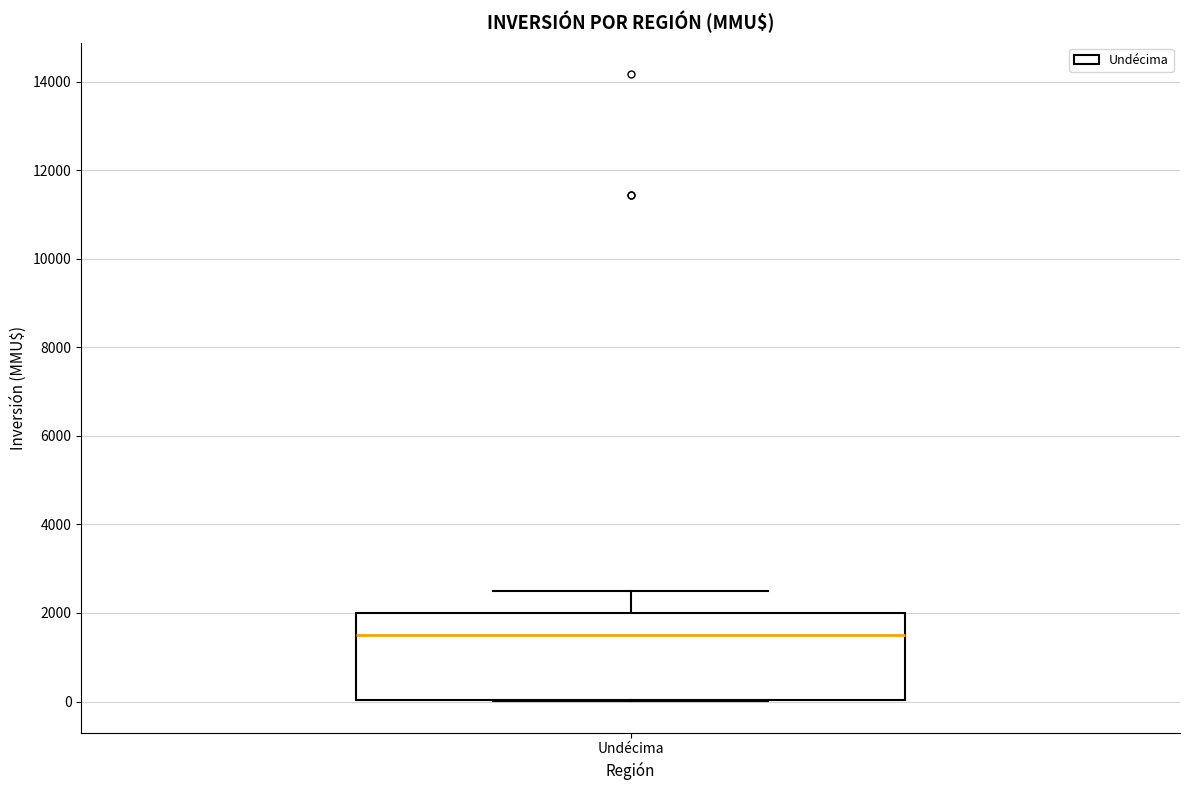

Read this box plot against the y-axis: the position of the median line, the range covered by the box, and the ends of both whiskers. The values are not printed on the chart, so give them approximately, as read against the axis.

median 1600, box 0 to 2000, whiskers 0 to 2600